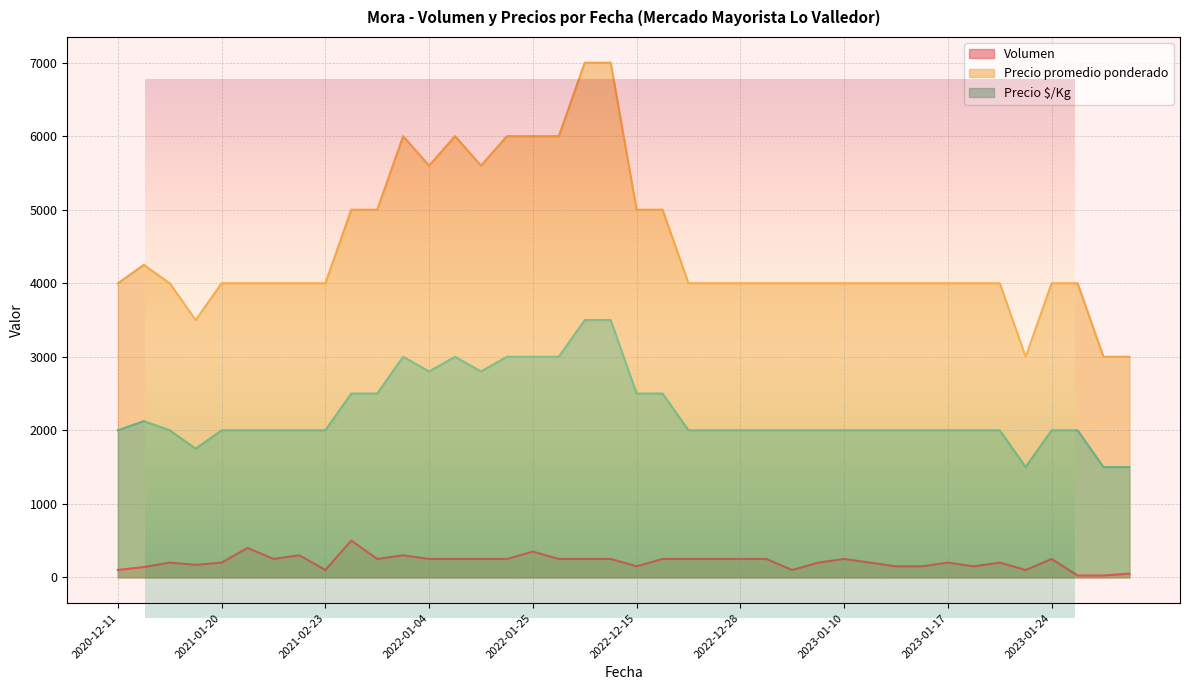

Between 2023-01-17 and 2022-01-05, which is larger?

2022-01-05